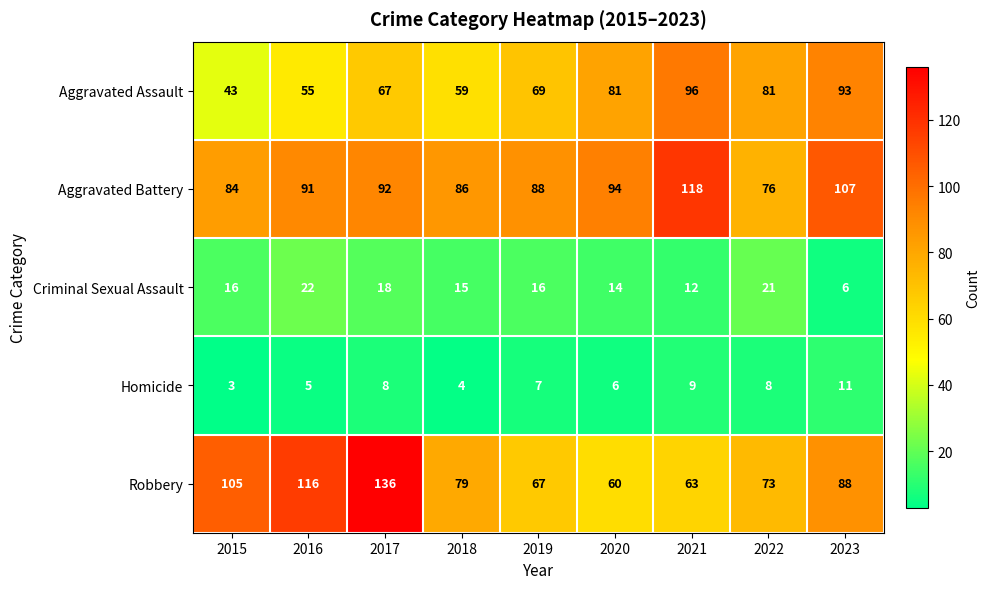

What is the total value across all series at 2021?

298